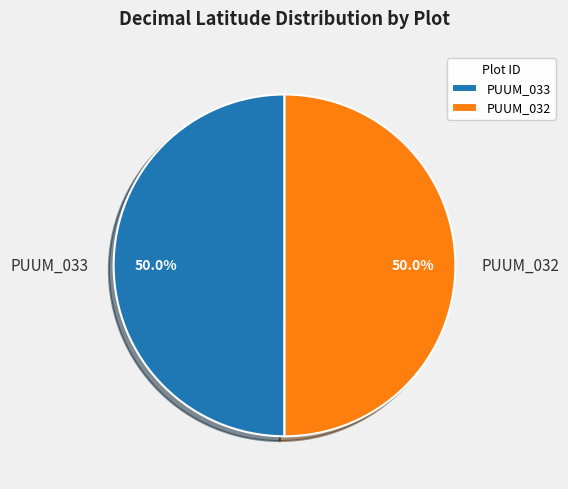

How many segments does this pie chart have?

2